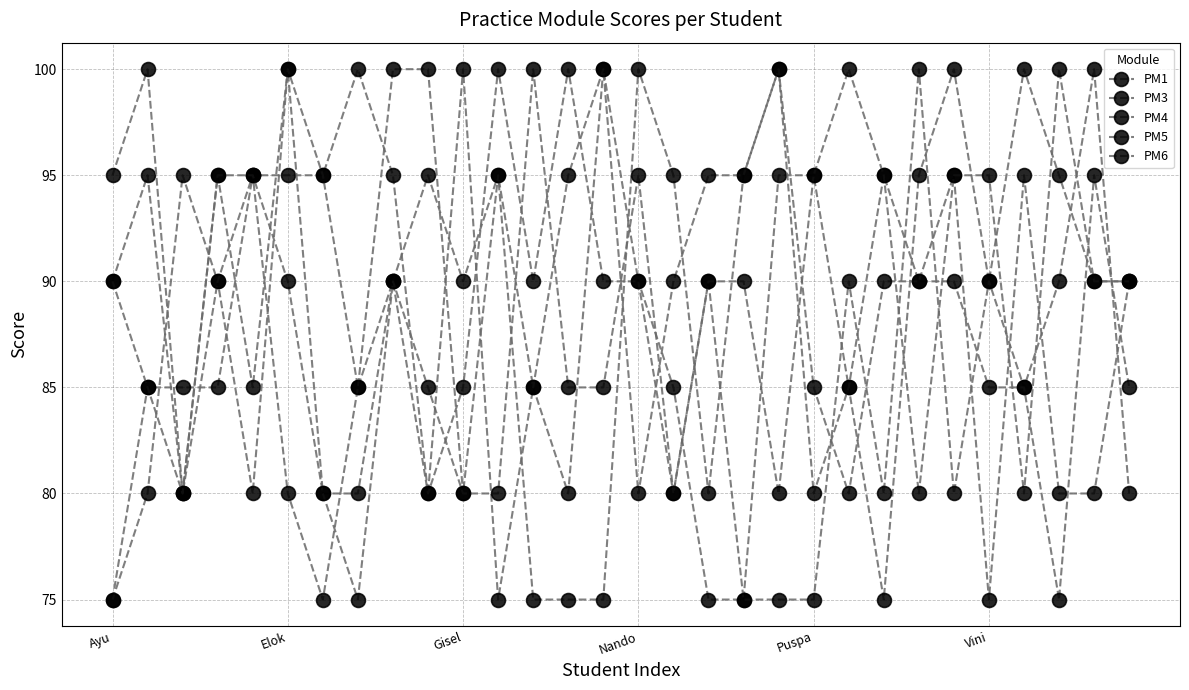

What is the difference between the maximum and minimum values in the PM5 series?

25